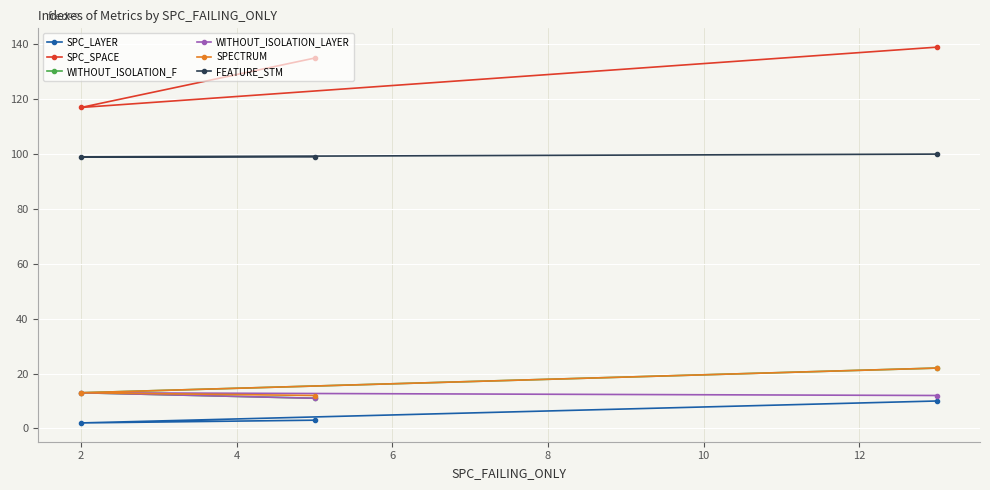

Which series has the largest total across all categories?

SPC_SPACE